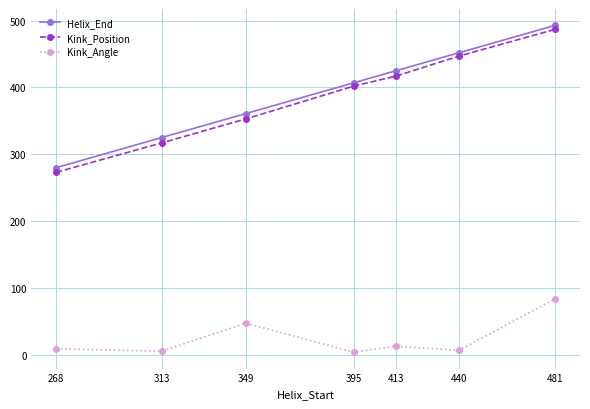

Is it true that Helix_End equals 361.0 at 349?

True